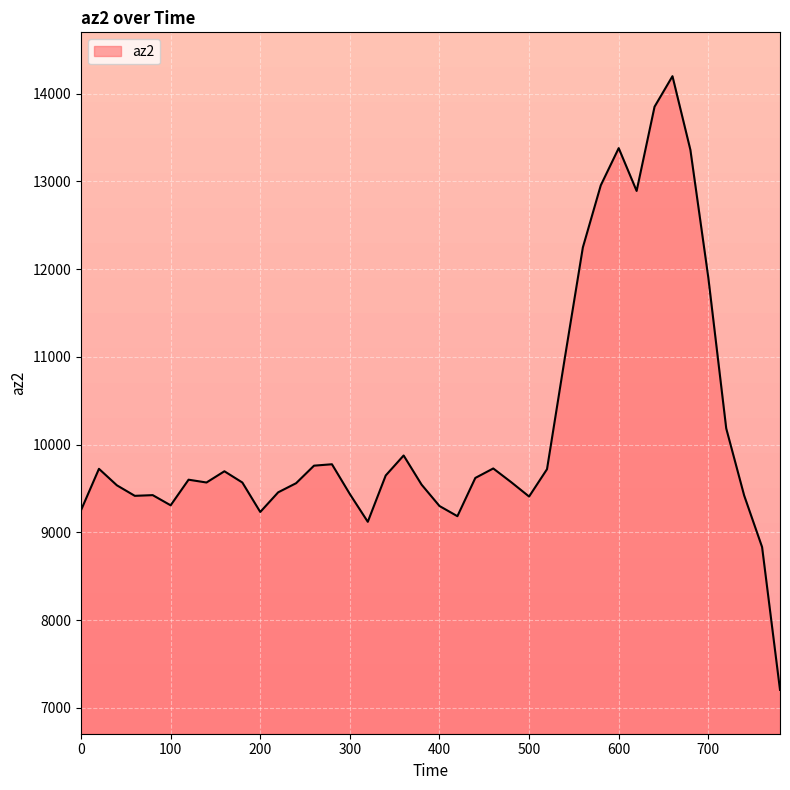

The value at 160 is 9696. True or false?

True